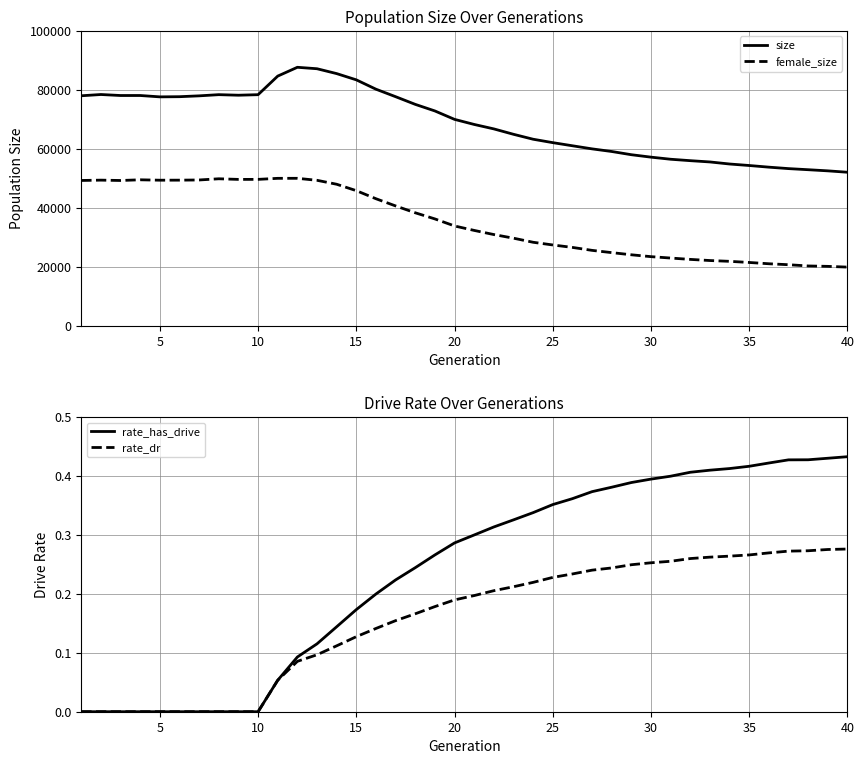

What is the maximum value for size?

87649